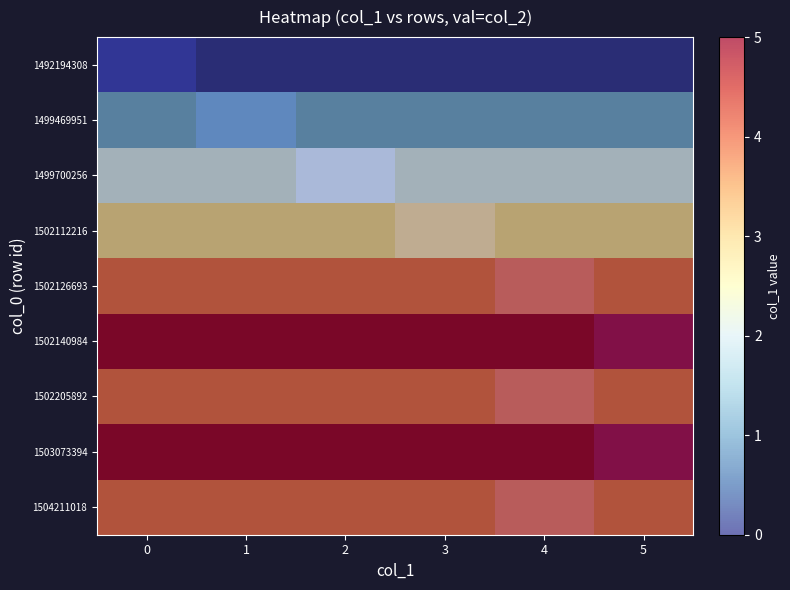

What is the total value across all series at 4?

28